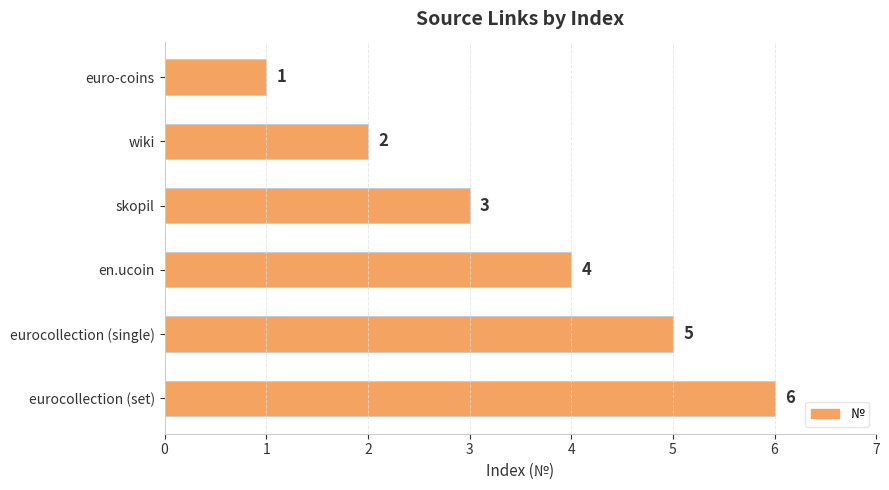

What value does the data have at skopil?

3